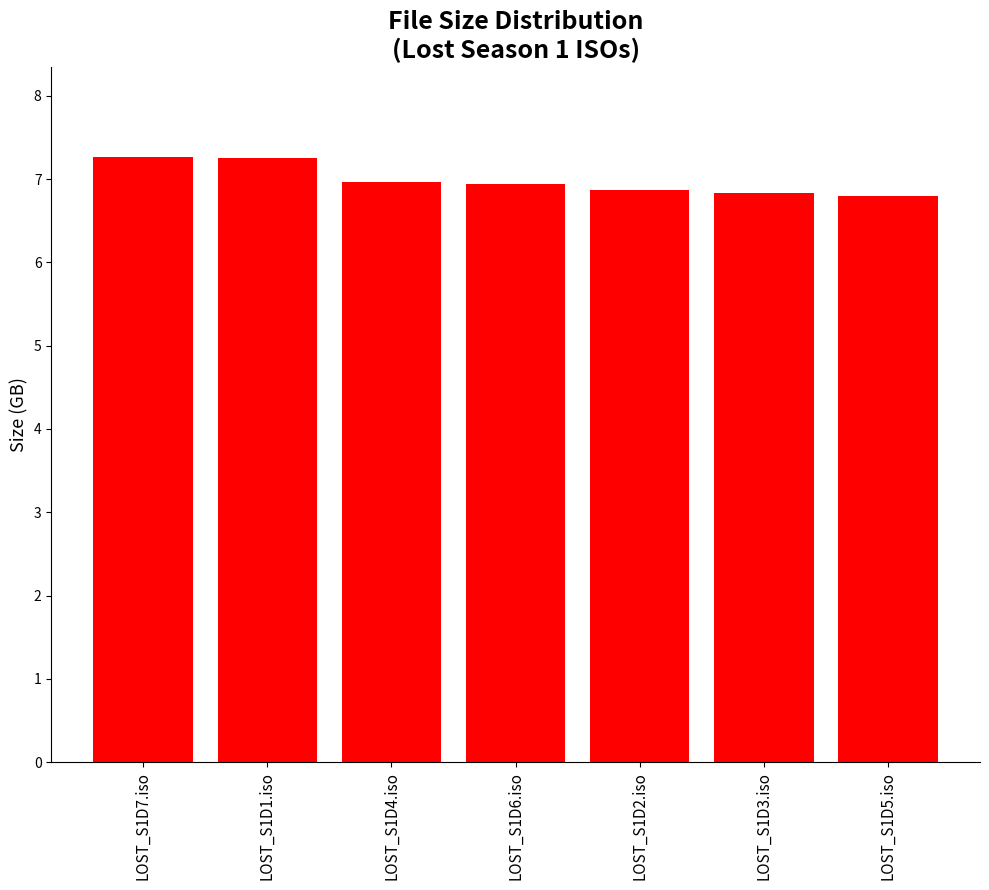

Does the chart contain any negative values?

No